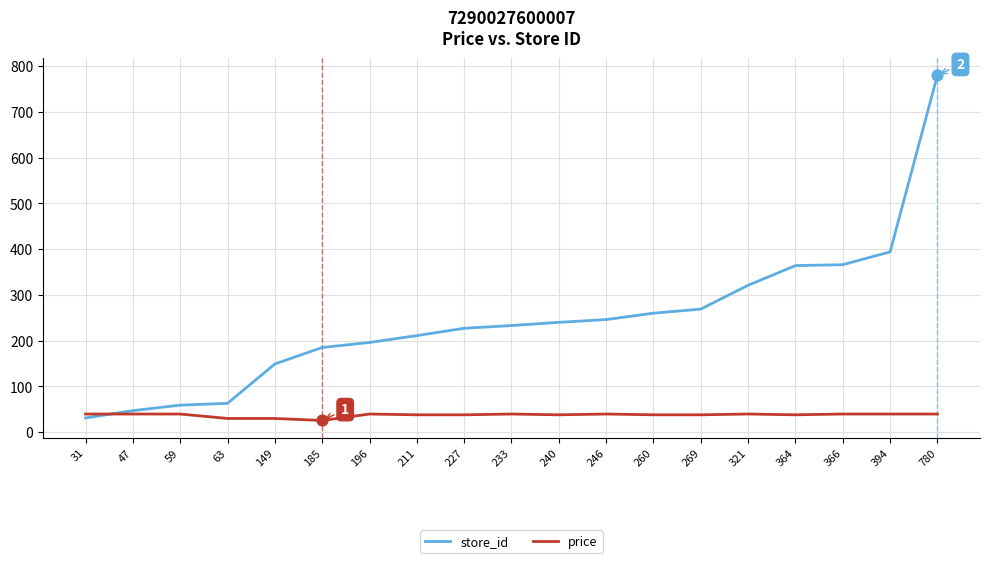

What is the total value across all series at 321?

360.6